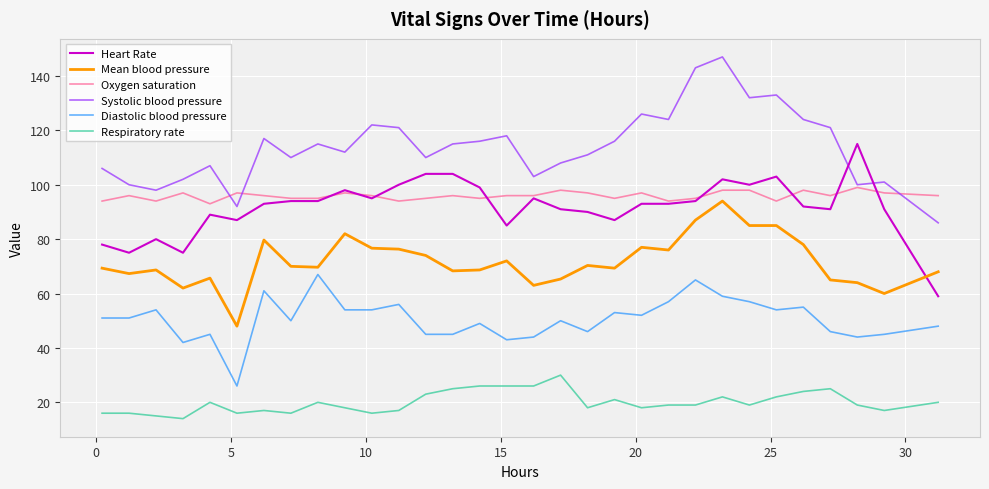

What is the greatest value displayed?

147.0